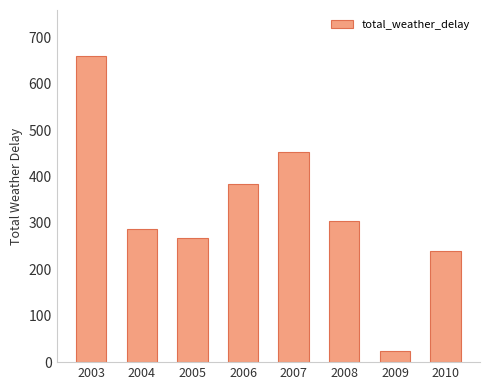

Does the chart contain any negative values?

No